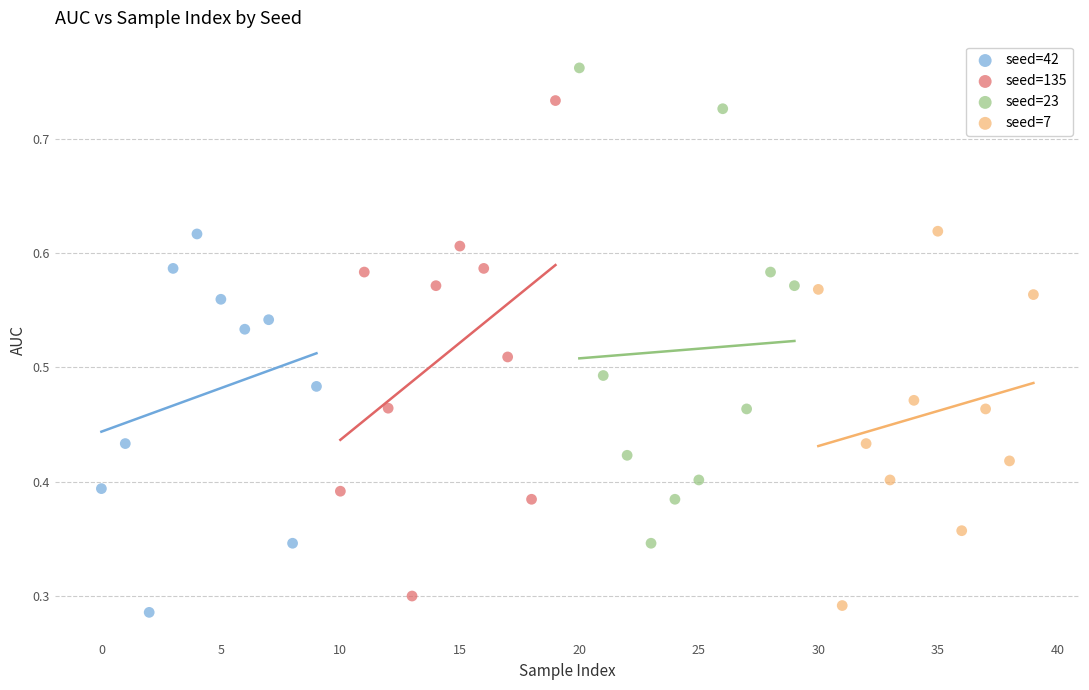

Which series reaches the maximum Y coordinate?

seed=23